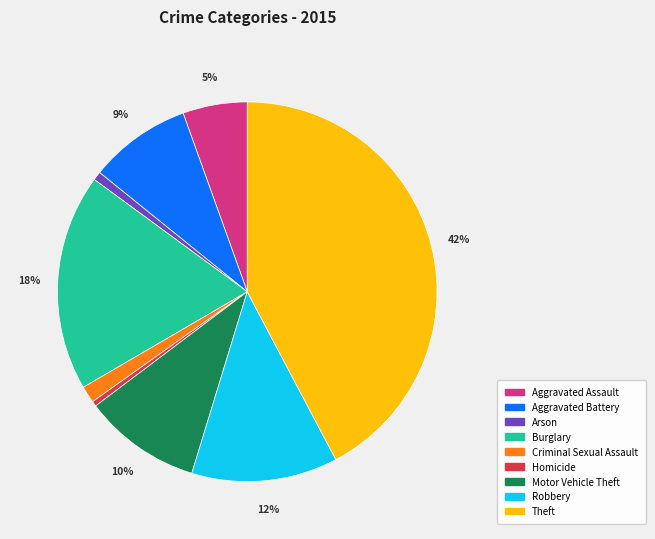

What percentage is the Criminal Sexual Assault slice, to the nearest percent?

1%